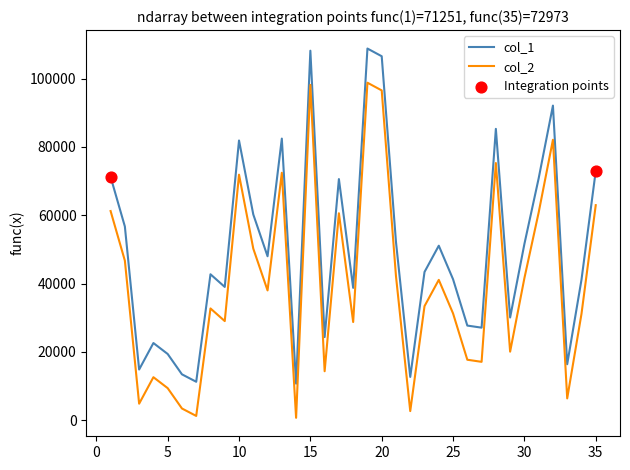

True or false: col_2 and col_1 intersect in this chart.

False